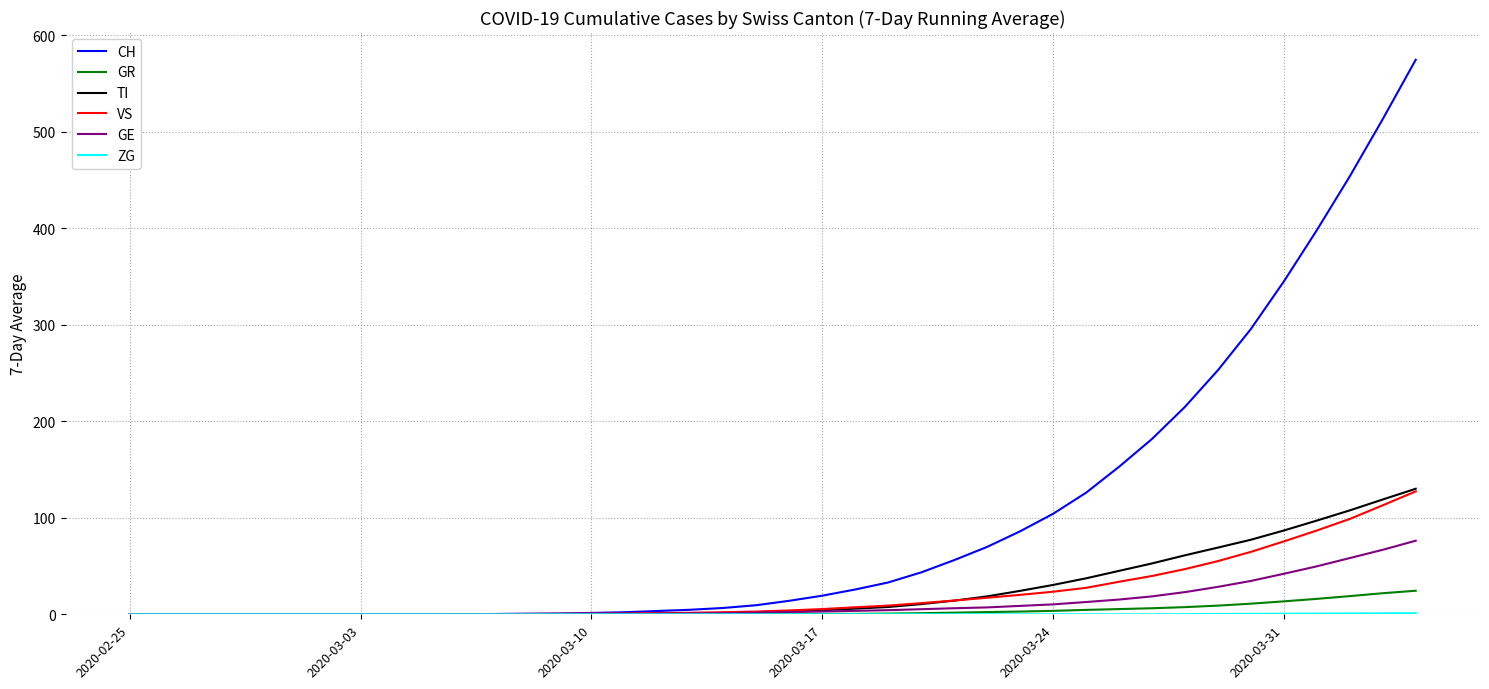

Which series has the widest spread of values?

CH